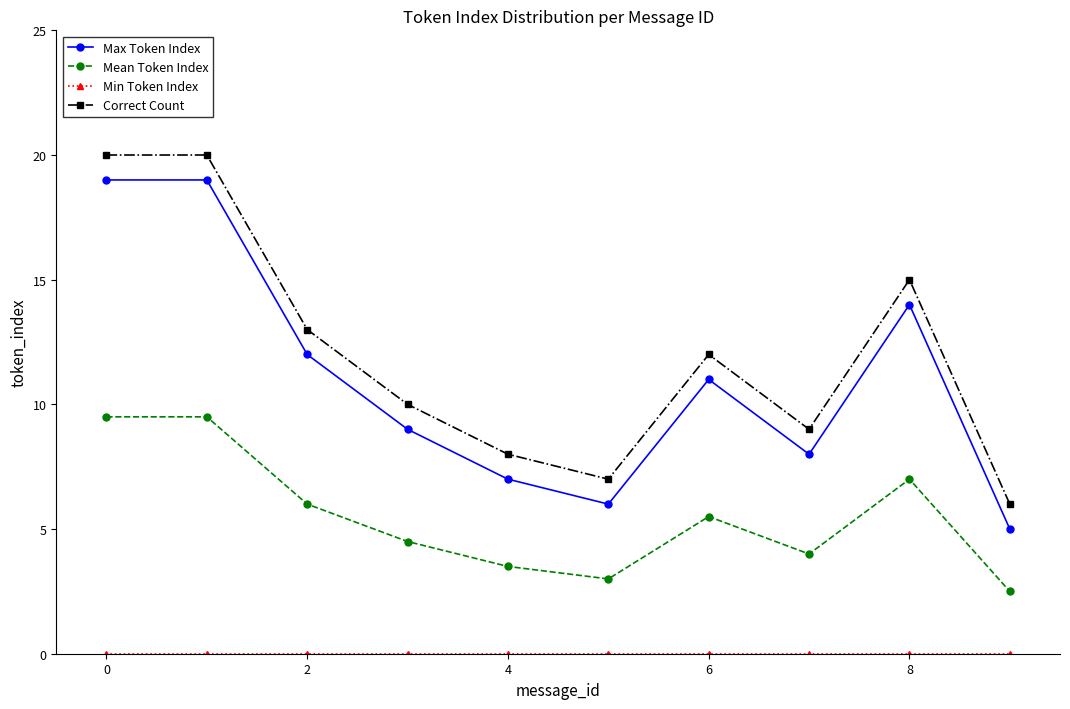

How many series are shown in this chart?

4